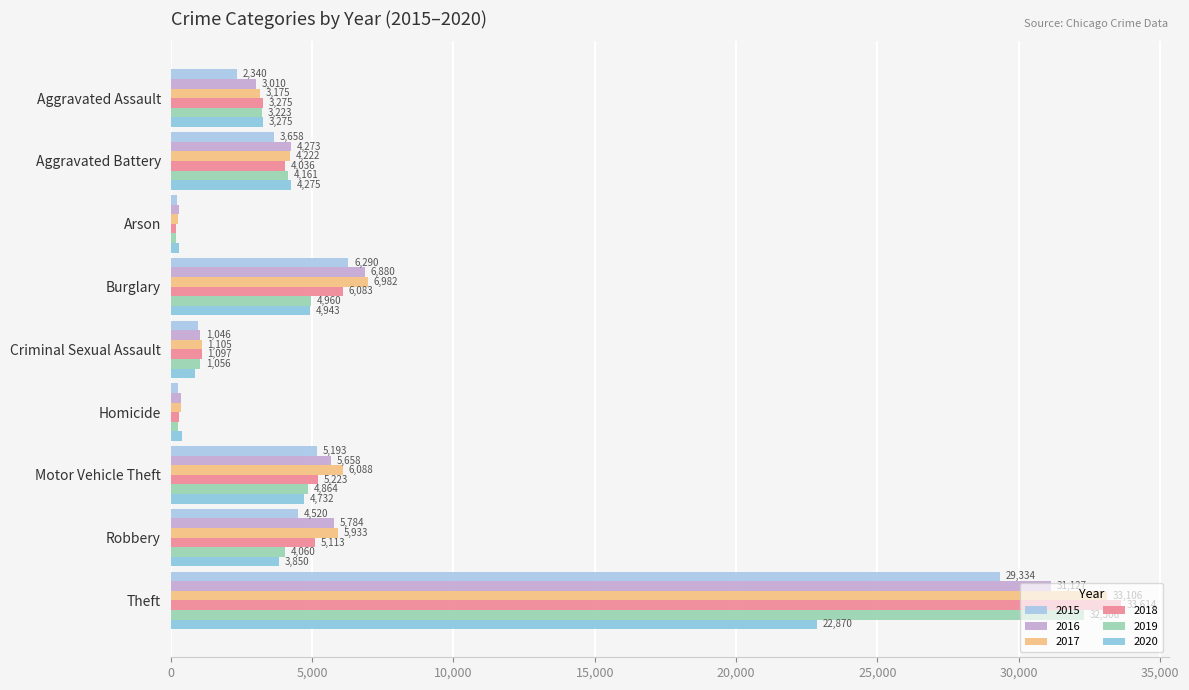

List the series in order of their peak value, lowest first.

2020, 2015, 2016, 2019, 2017, 2018